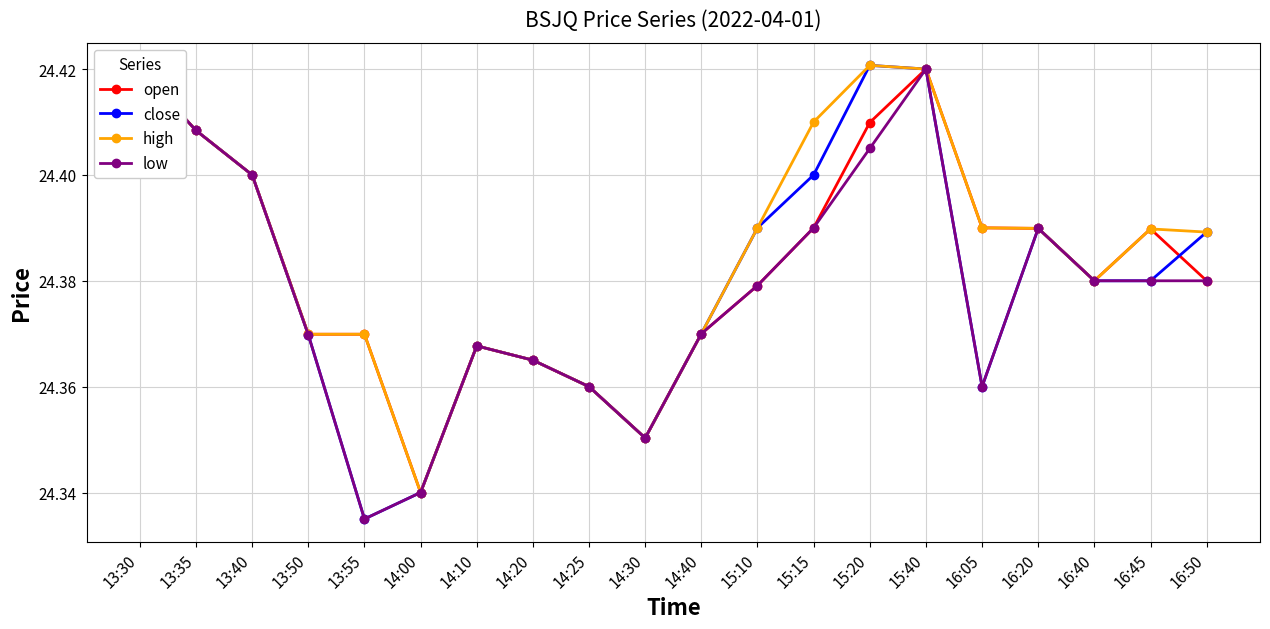

Does the chart have visible grid lines?

Yes